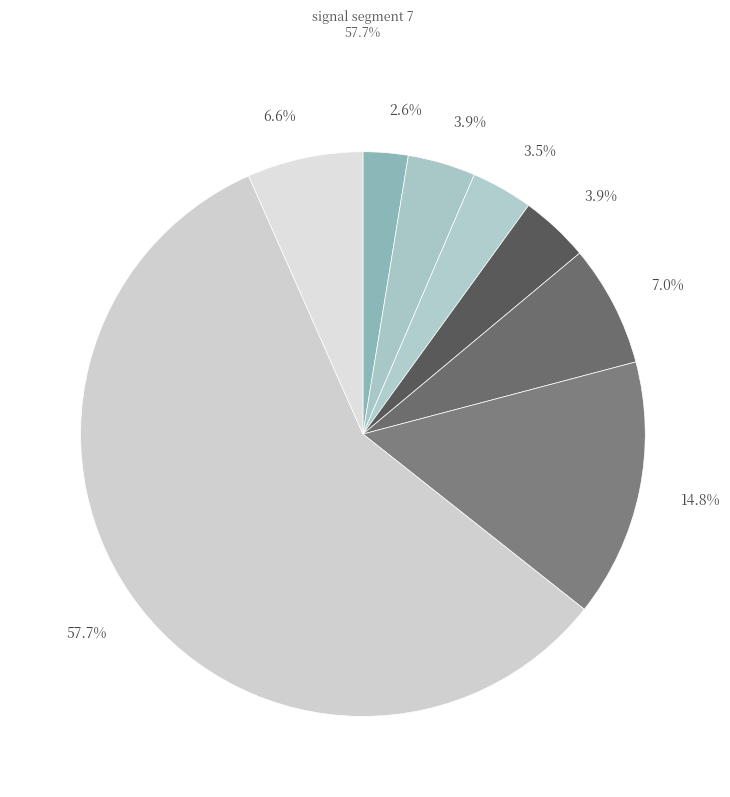

How many segments does this pie chart have?

8